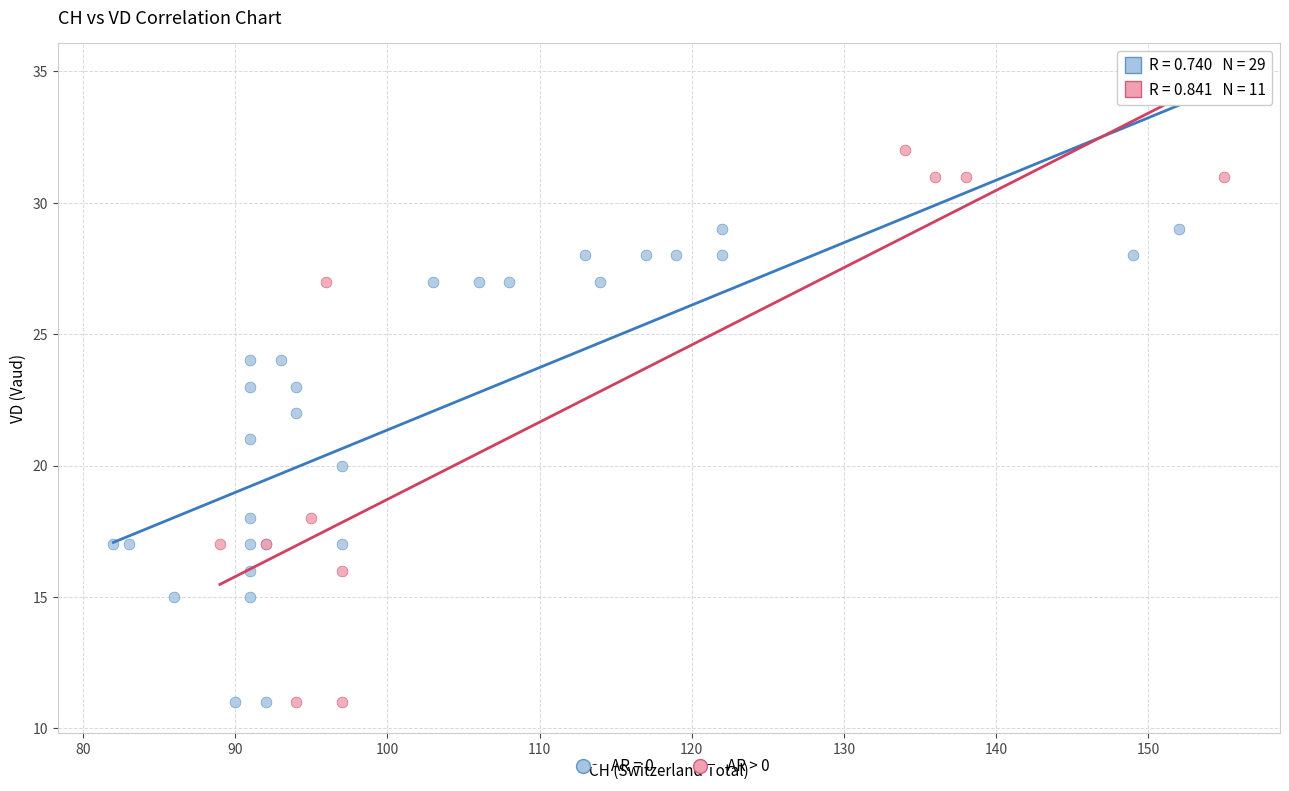

Which series reaches the maximum Y coordinate?

AR > 0